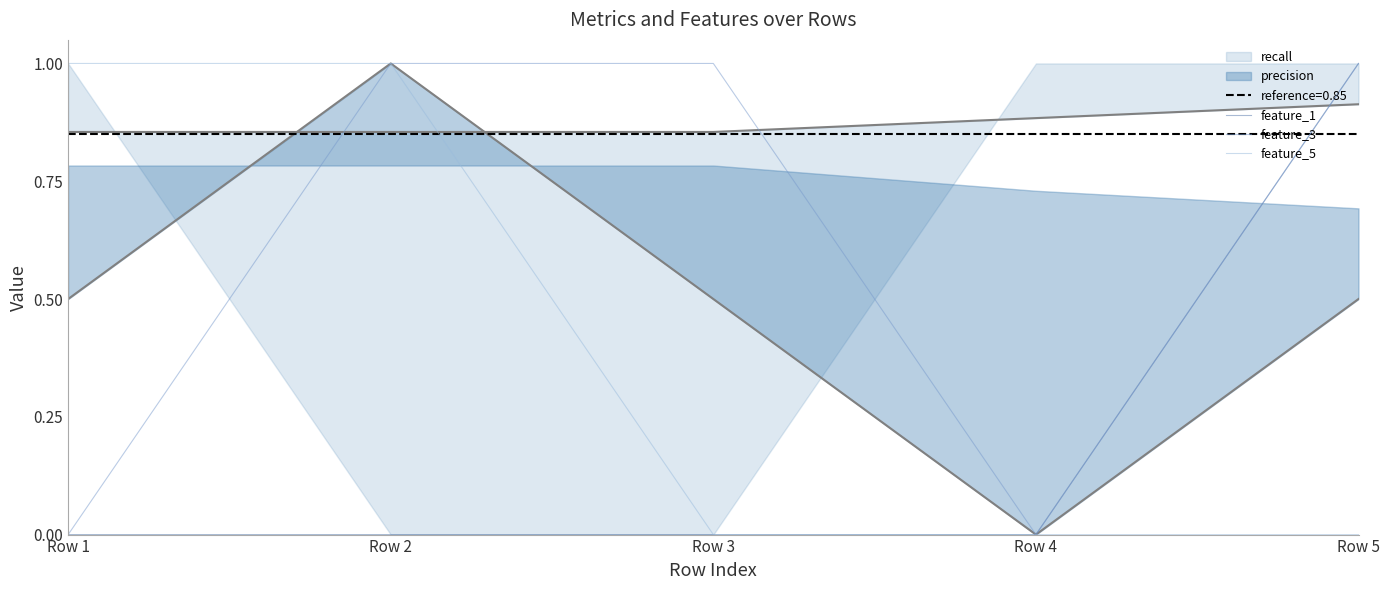

Is the value of feature_5 at Row 2 greater than the value of recall_line at Row 5?

Yes